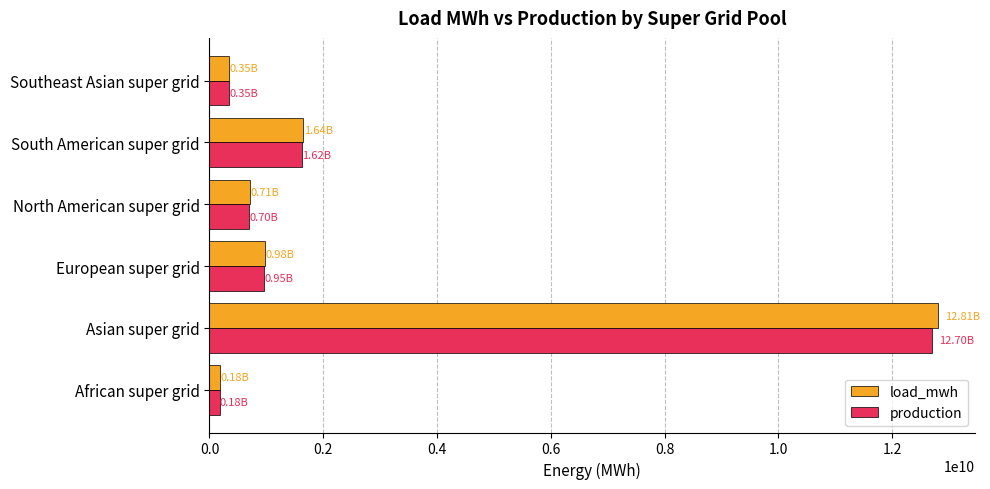

What is the minimum value shown in the chart?

181234567.3